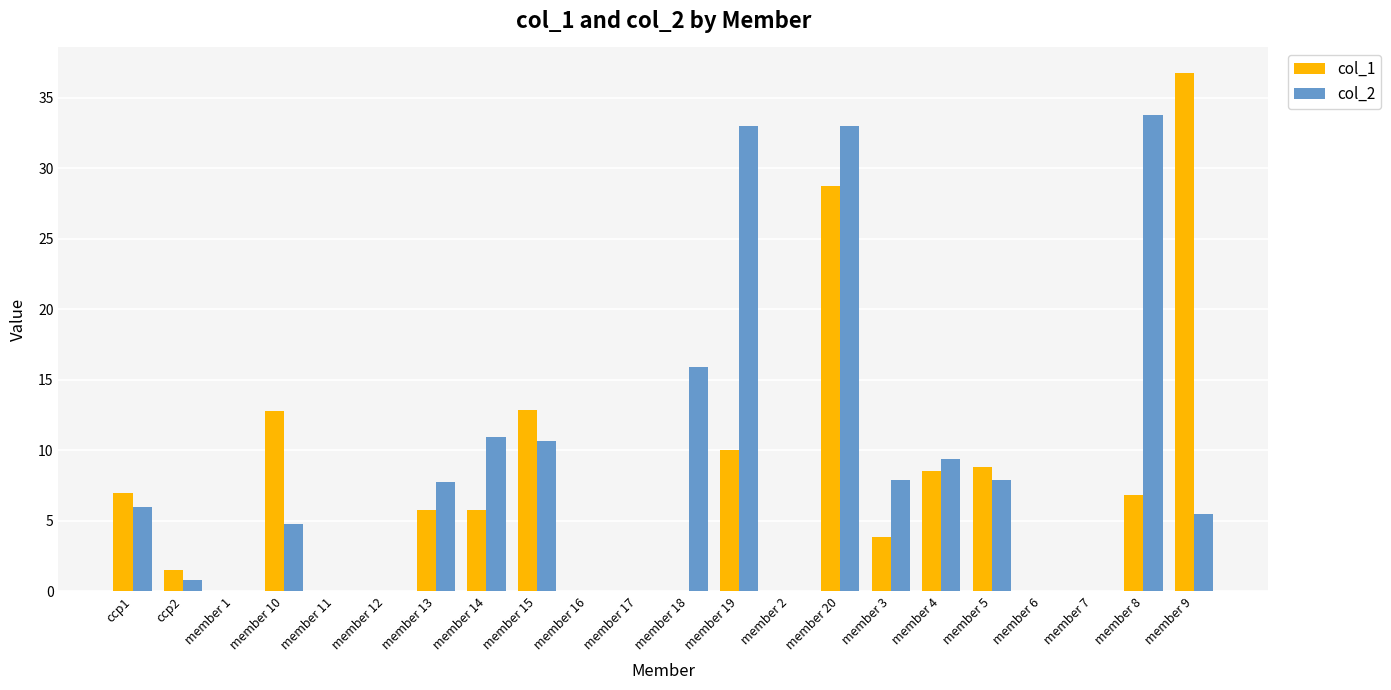

How many distinct data groups are displayed?

2